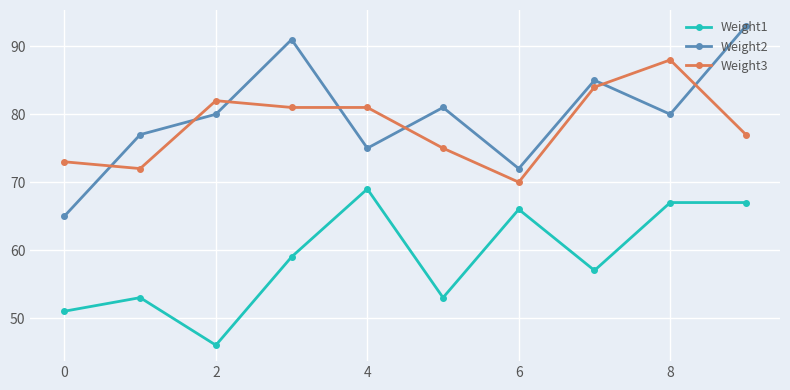

Which series has the widest spread of values?

Weight2